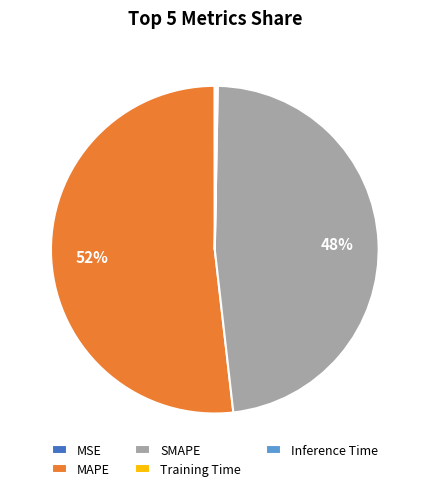

The MAPE slice represents 52% of the pie. True or false?

True